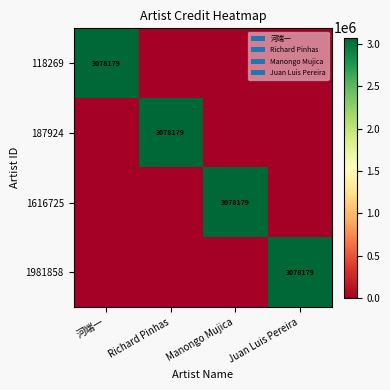

Is it true that 1616725 equals 3078179 at Manongo Mujica?

True